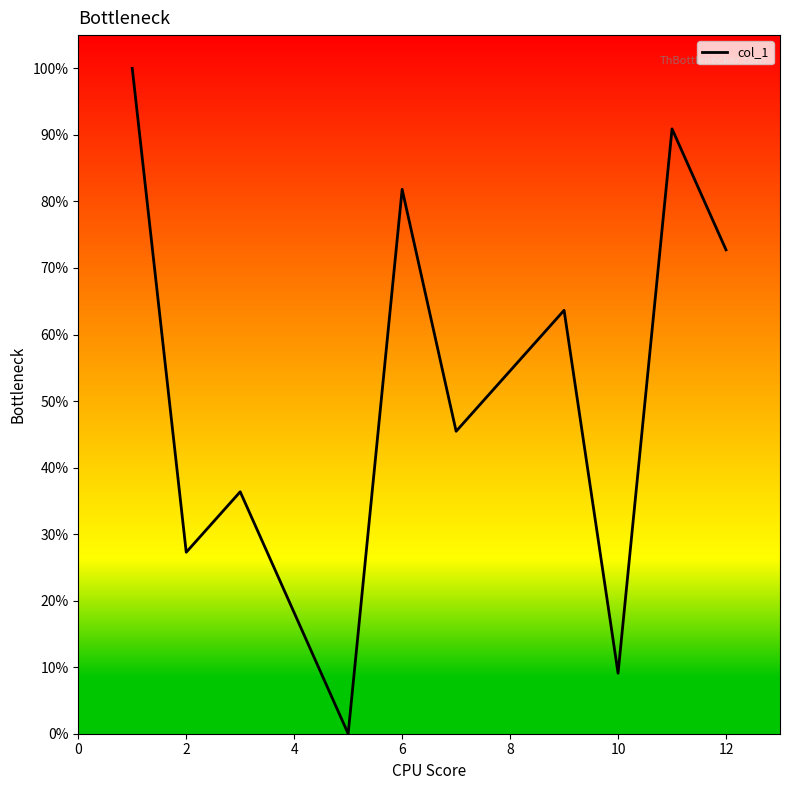

What is the difference between the maximum and minimum values?

100.0